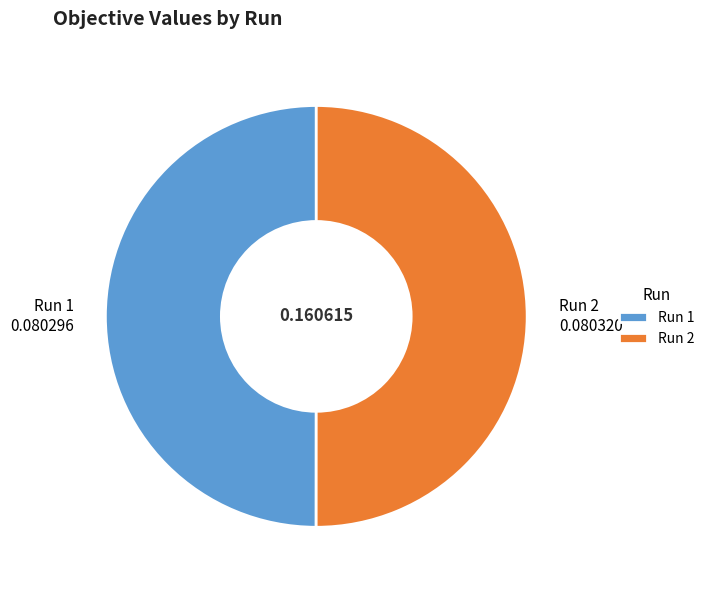

Do Run 2 and Run 1 together represent more than half of the pie?

Yes